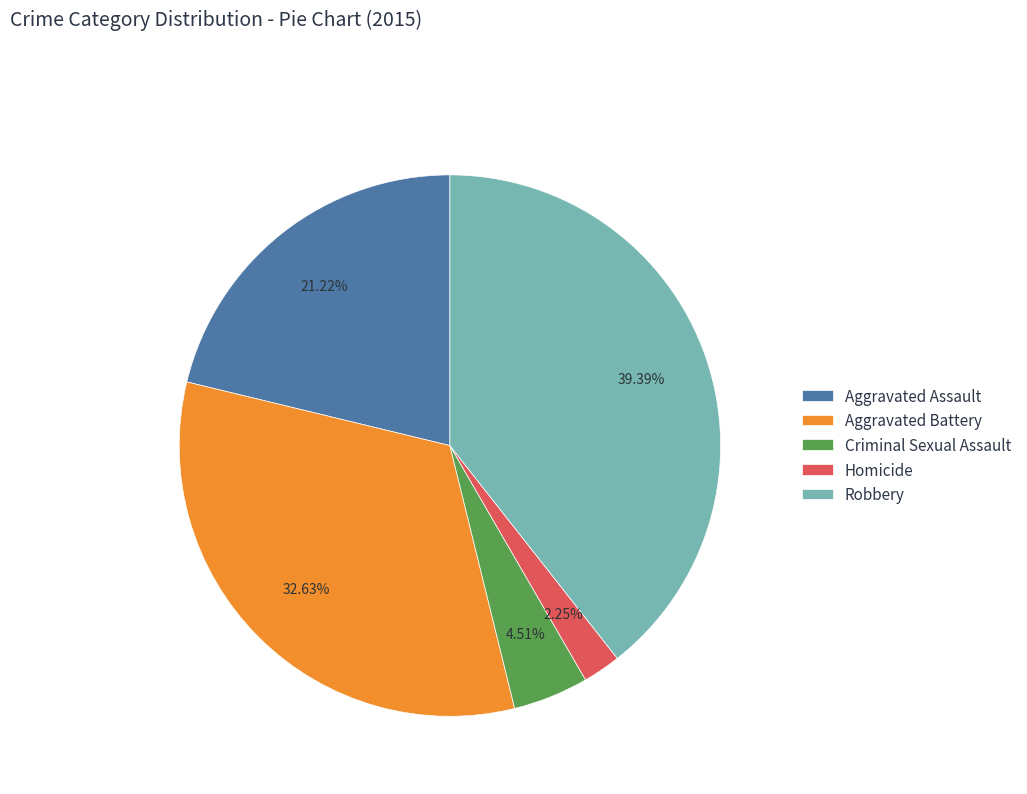

Between Aggravated Battery and Criminal Sexual Assault, which is larger?

Aggravated Battery